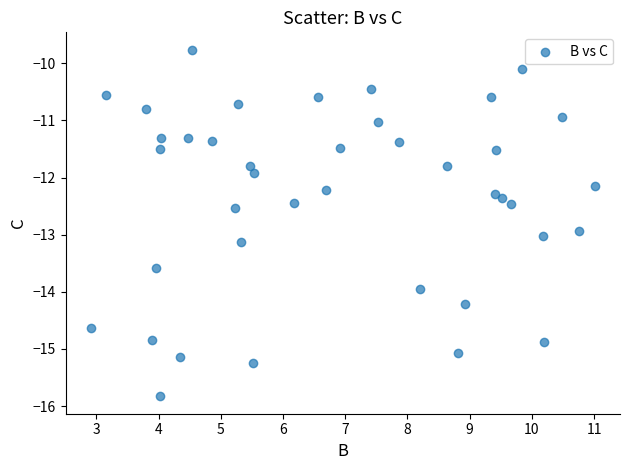

What is the range of Y values (max minus min)?

6.1